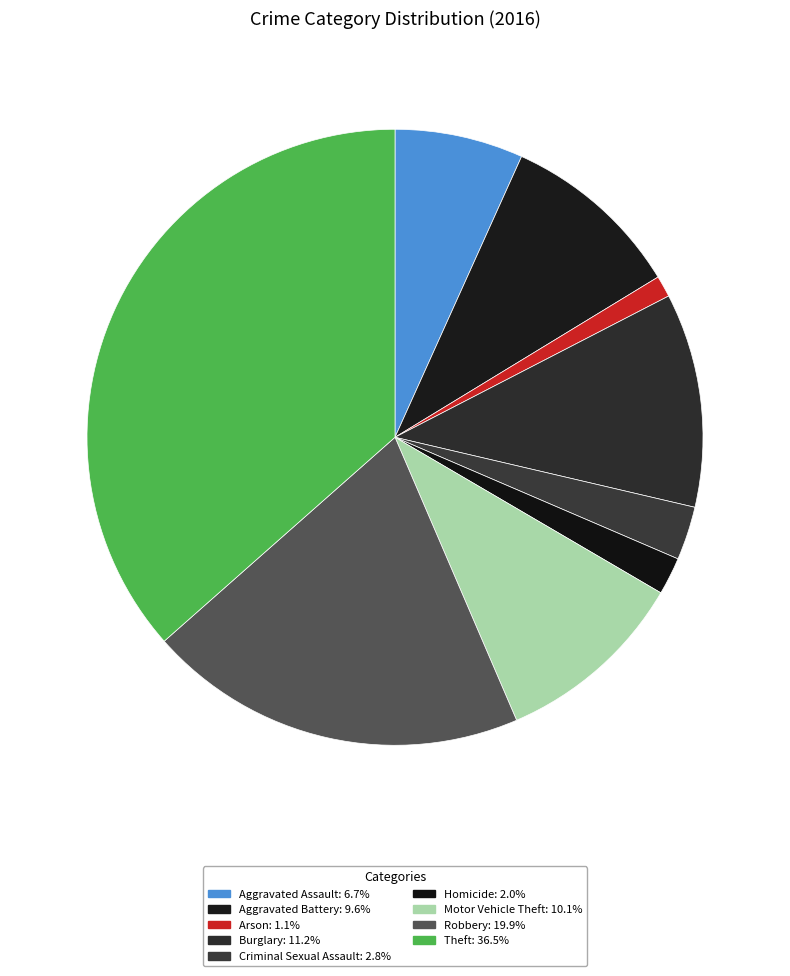

Which slice is the largest?

Theft